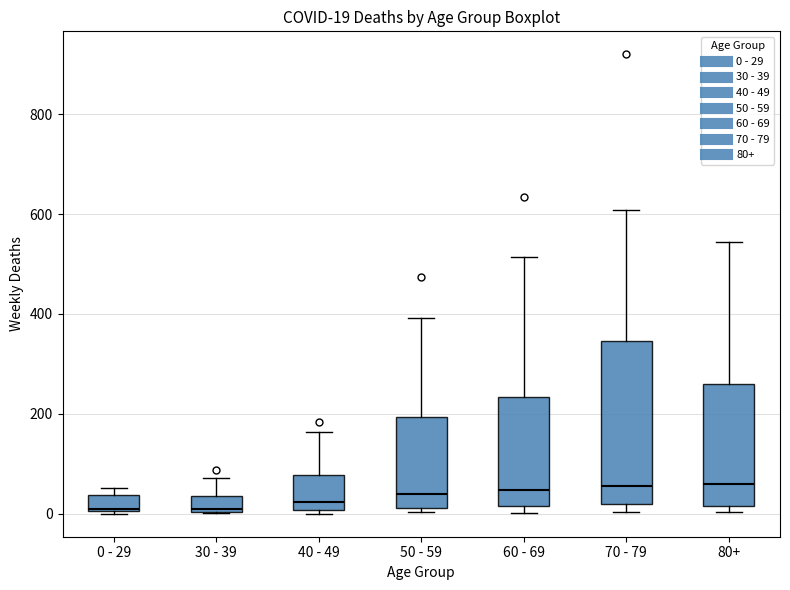

Which box is the tallest, from its lower edge to its upper edge?

70 - 79